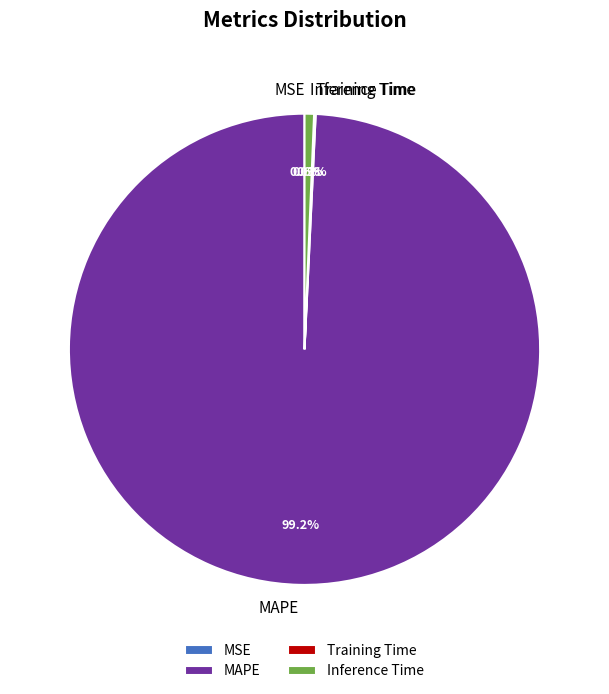

What percentage is NOT represented by MSE?

100.0%